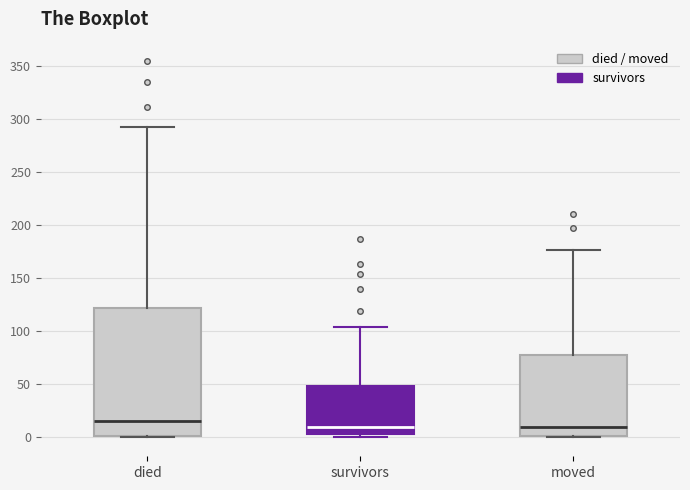

Reading left to right, read every box against the y-axis: the position of its median line, the range the box covers, and the ends of its whiskers. The values are not printed on the chart, so give them approximately, as read against the axis.

died: median 15, box 0 to 120, whiskers 0 to 290
survivors: median 10, box 5 to 50, whiskers 0 to 105
moved: median 10, box 0 to 80, whiskers 0 to 175